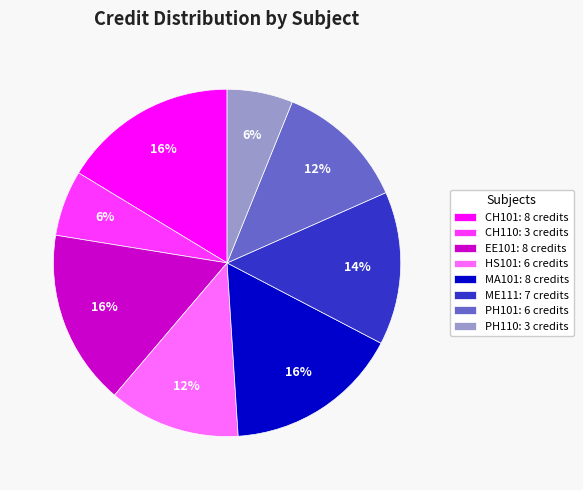

To the nearest percent, what percentage of the pie is MA101?

16%